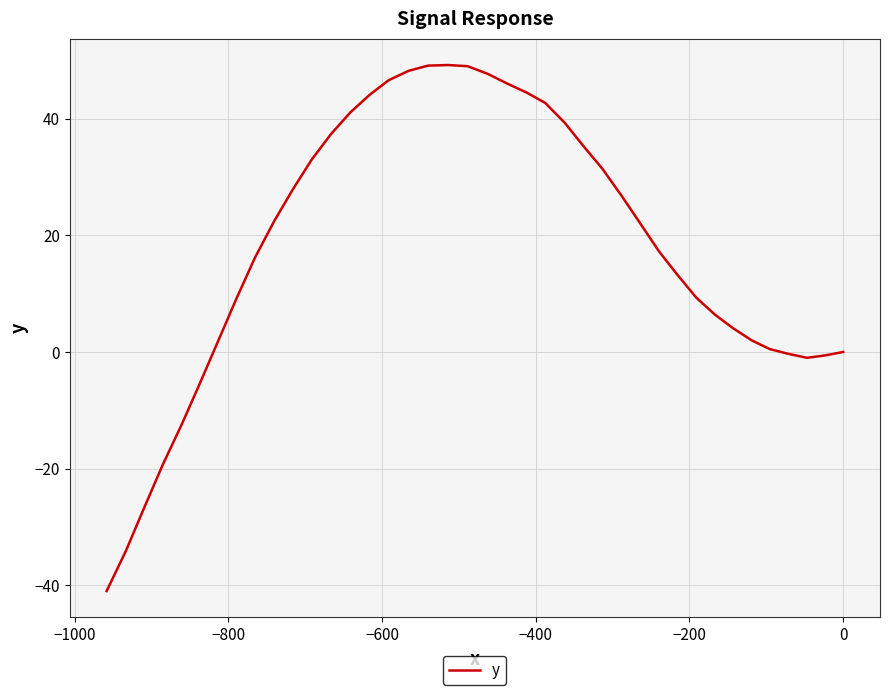

Is this an area chart (filled region under the line)?

No